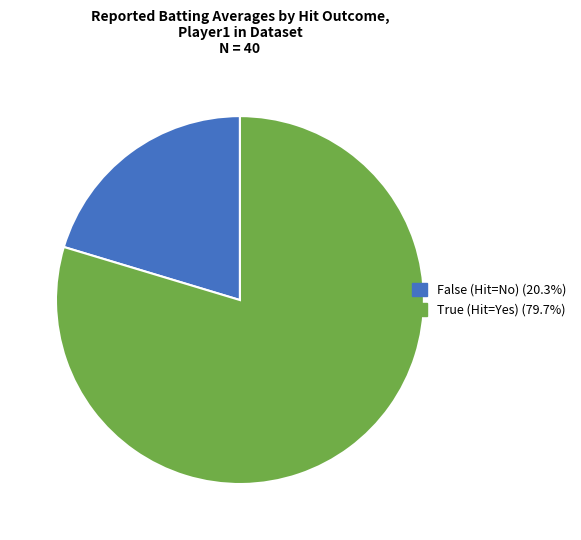

Is there a majority slice in this chart?

Yes